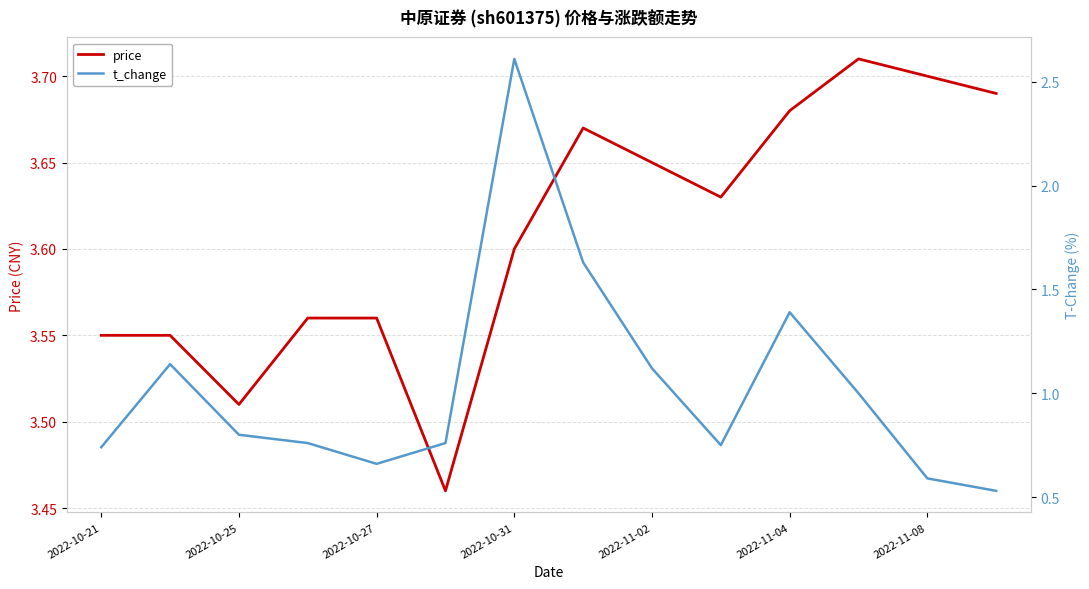

Is it true that price equals 3.6 at 2022-10-31?

True